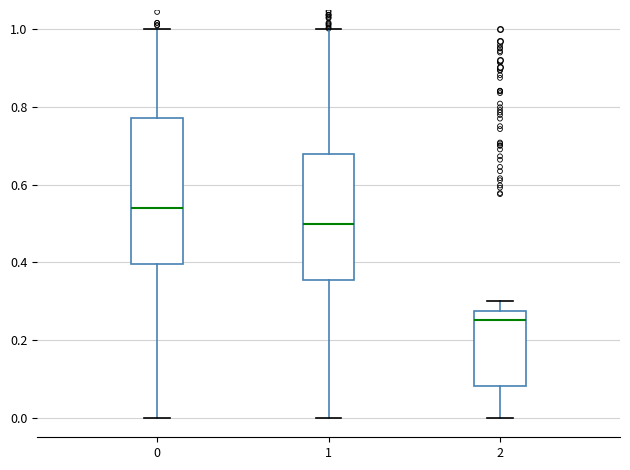

Reading left to right, read every box against the y-axis: the position of its median line, the range the box covers, and the ends of its whiskers. The values are not printed on the chart, so give them approximately, as read against the axis.

0: median 0.54, box 0.40 to 0.78, whiskers 0.00 to 1.00
1: median 0.50, box 0.36 to 0.68, whiskers 0.00 to 1.00
2: median 0.26, box 0.08 to 0.28, whiskers 0.00 to 0.30